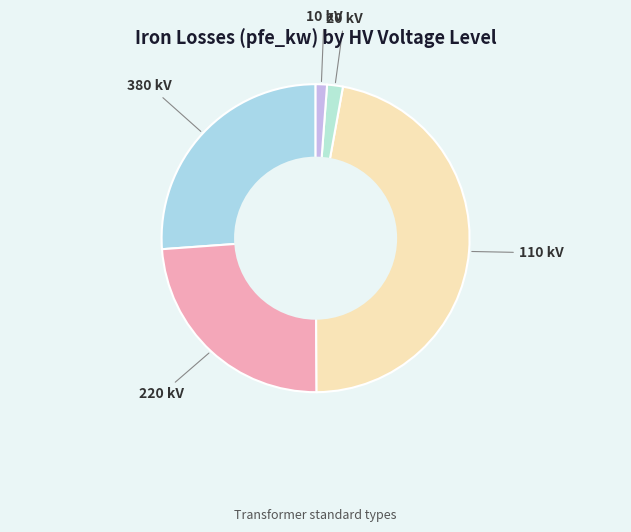

How many segments does this pie chart have?

5